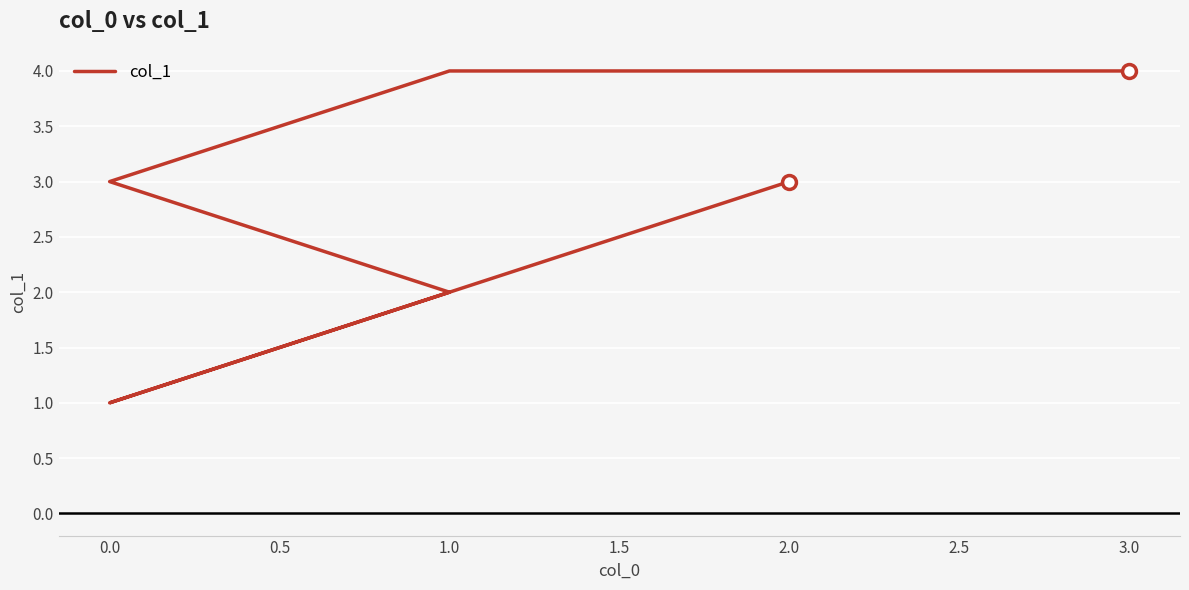

At which category does the chart reach its peak across all series?

1.0